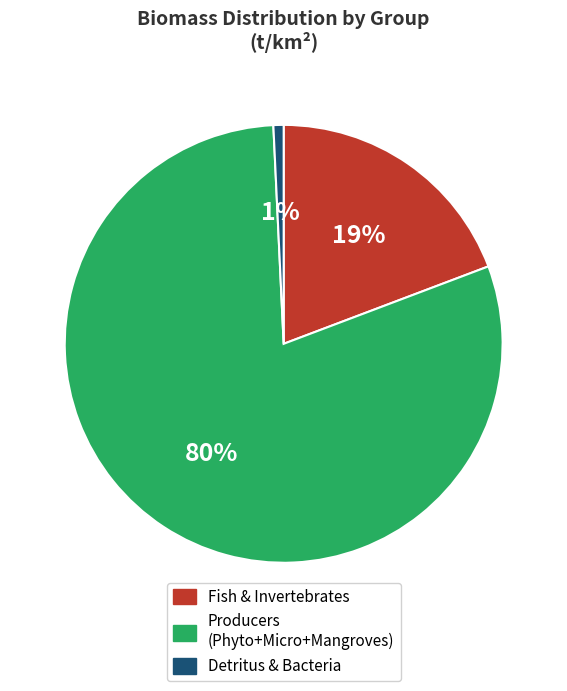

To the nearest percent, what portion does Producers (Phyto+Micro+Mangroves) represent?

80%